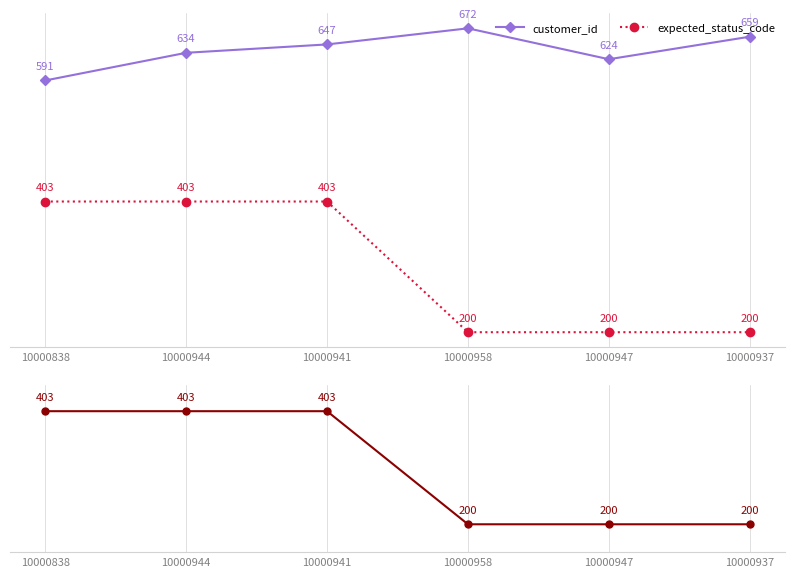

At 10000838, list the series in order from largest to smallest.

customer_id, expected_status_code, expected_status_code (solid)